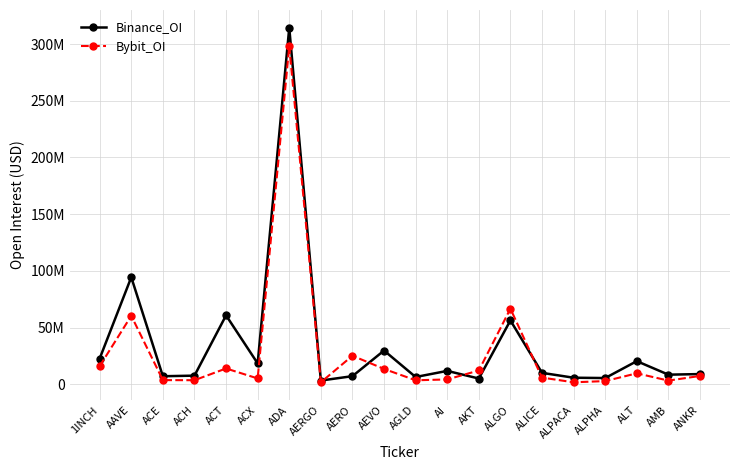

At which label does Bybit_OI reach its minimum?

AERGO